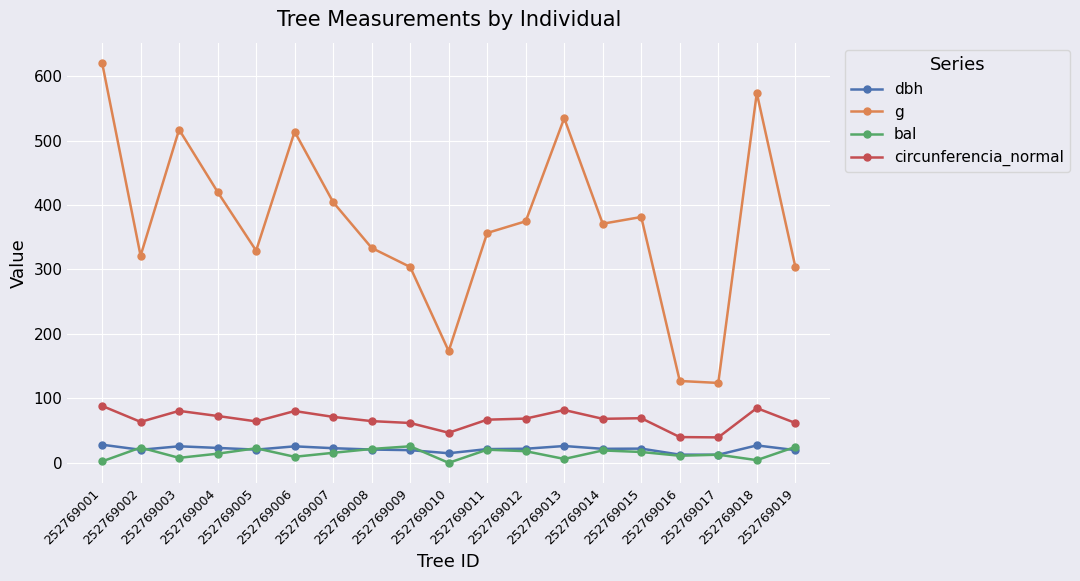

Is the value of g at 252769006 greater than the value of bal at 252769017?

Yes